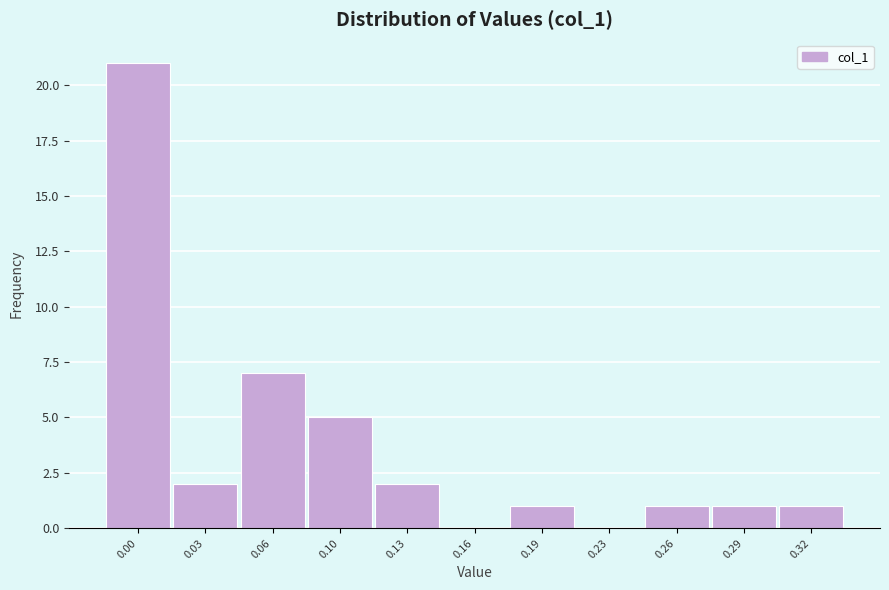

Reading left to right, list all the values displayed in this chart.

0.00=21	0.03=2	0.06=7	0.10=5	0.13=2	0.16=0	0.19=1	0.23=0	0.26=1	0.29=1	0.32=1